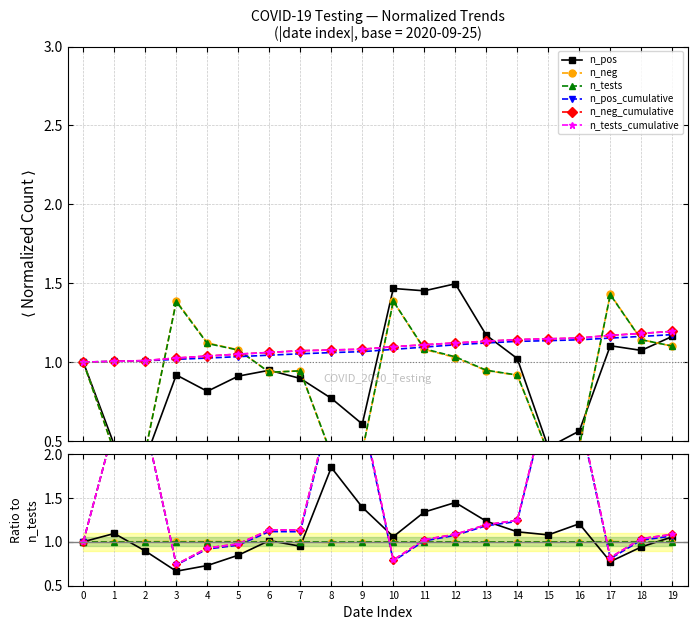

Which has a higher value, 13 or 1?

13